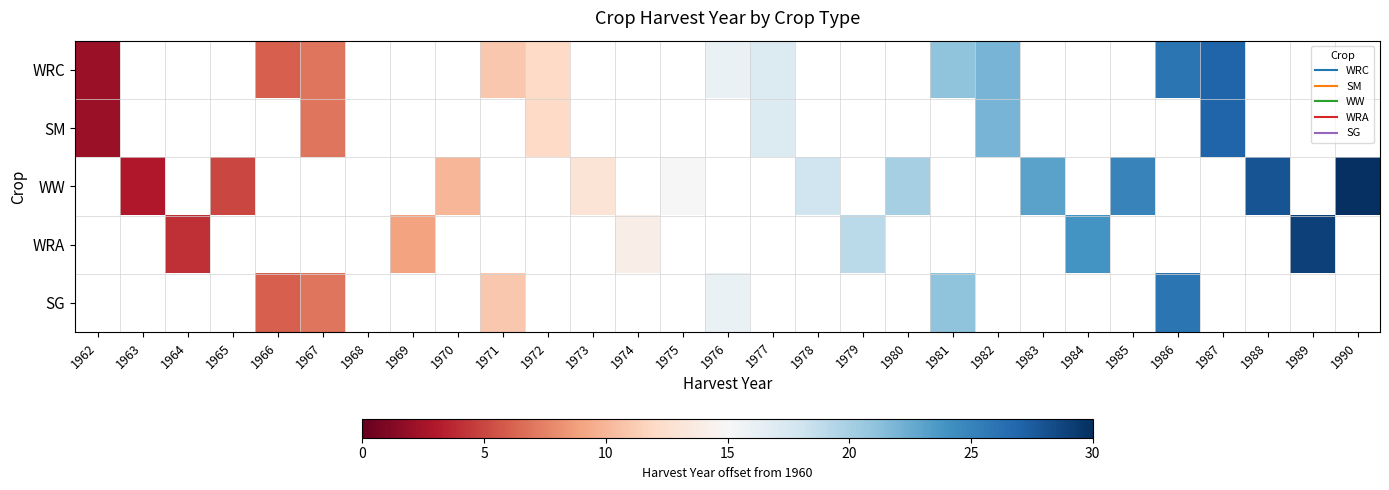

Count the number of data series in this chart.

5